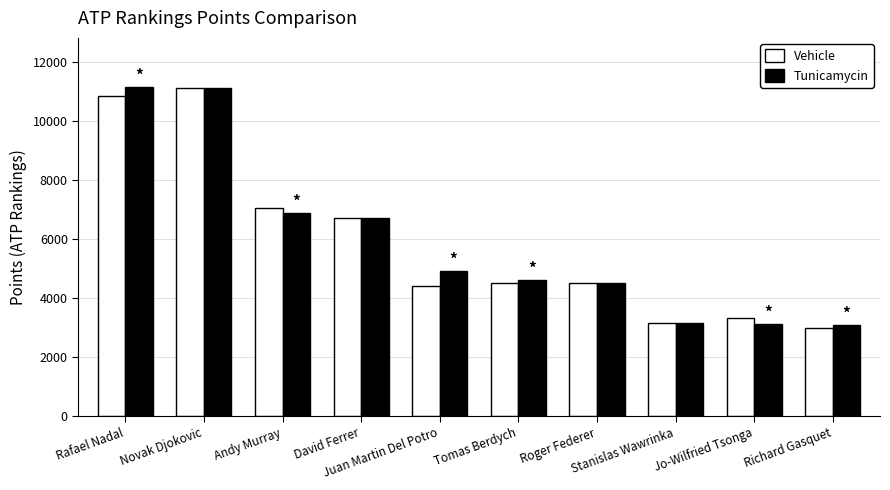

What is the smallest value displayed?

3005